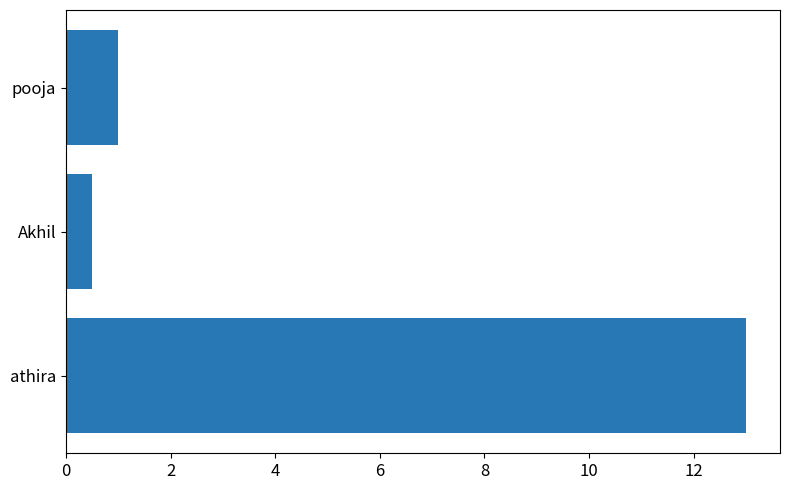

What is the difference between the values at athira and Akhil?

12.5